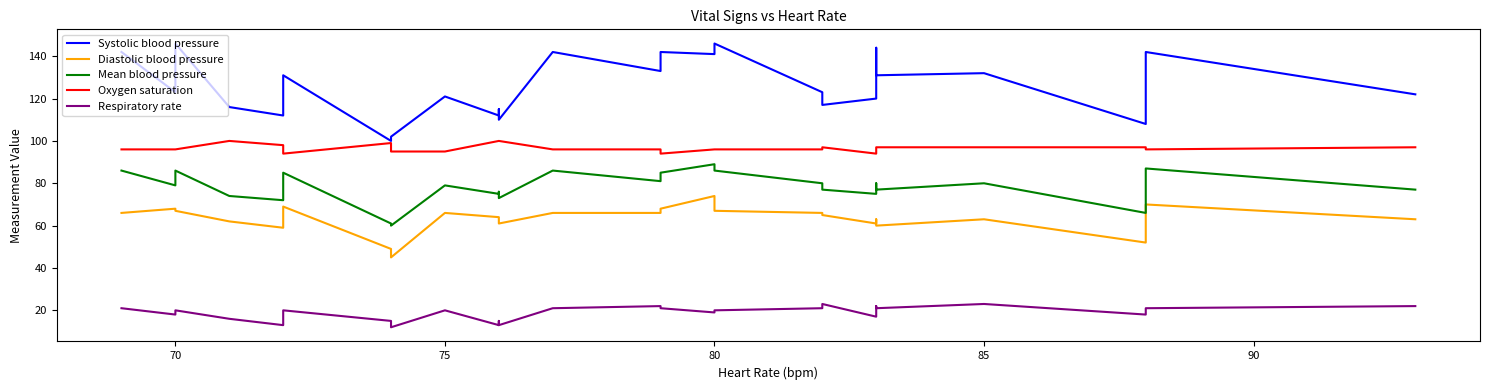

What is the difference between the maximum and minimum values in the Systolic blood pressure series?

46